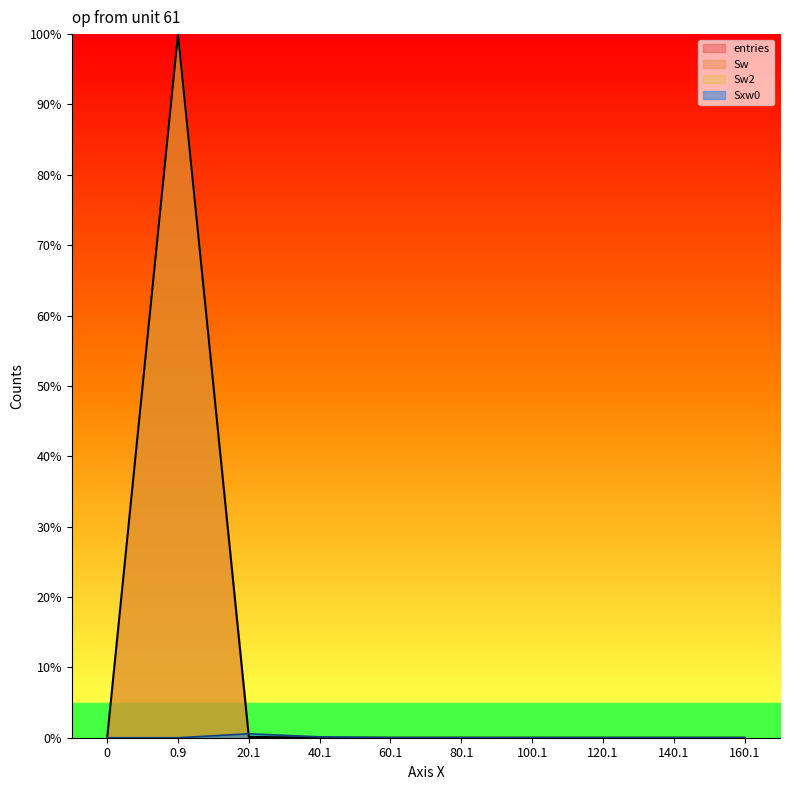

True or false: Sxw0 has more than 2 points higher than both neighbors.

False